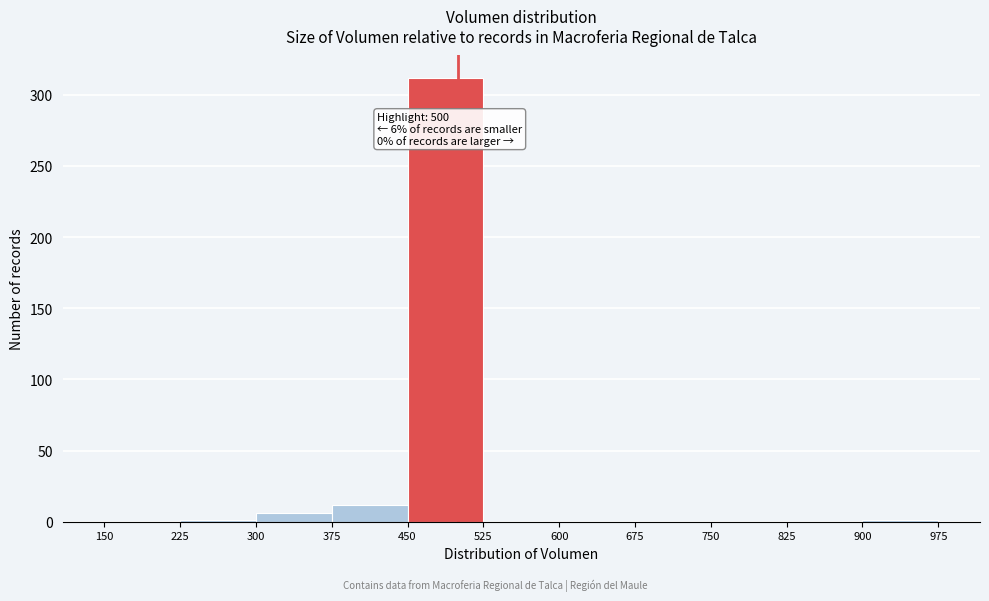

Over which range of the x-axis is the bar tallest?

450 to 525